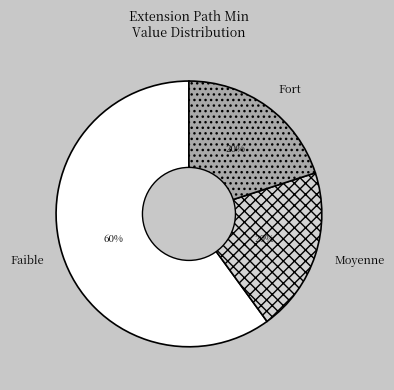

How many segments does this pie chart have?

3